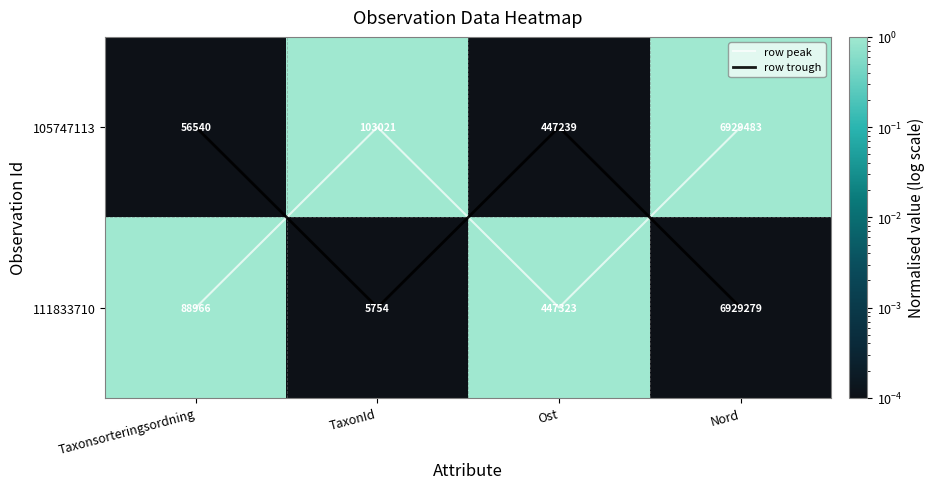

Where does the 111833710 series first go above 1?

Taxonsorteringsordning